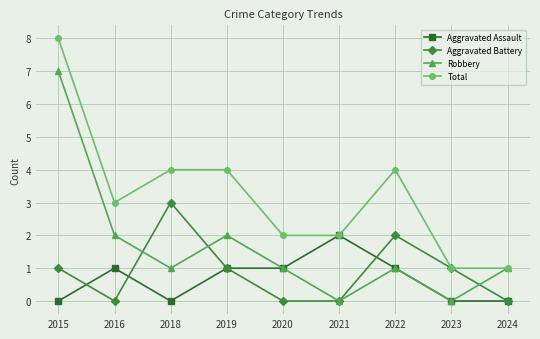

Where do Aggravated Battery and Aggravated Assault first cross each other?

2015 and 2016